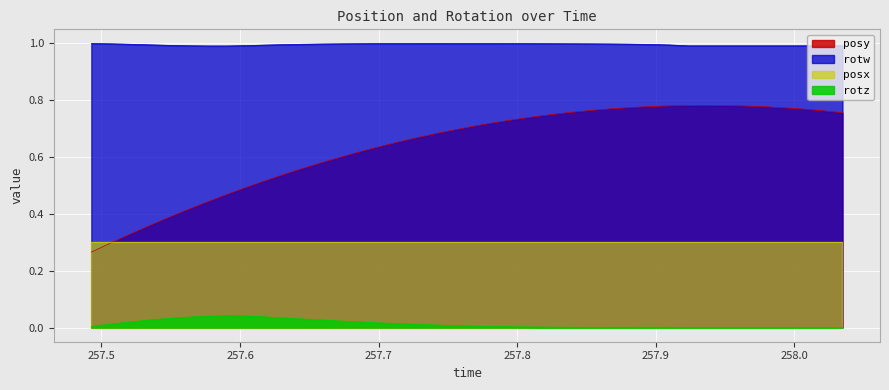

What is the label of the 12th point from the right?

257.8815